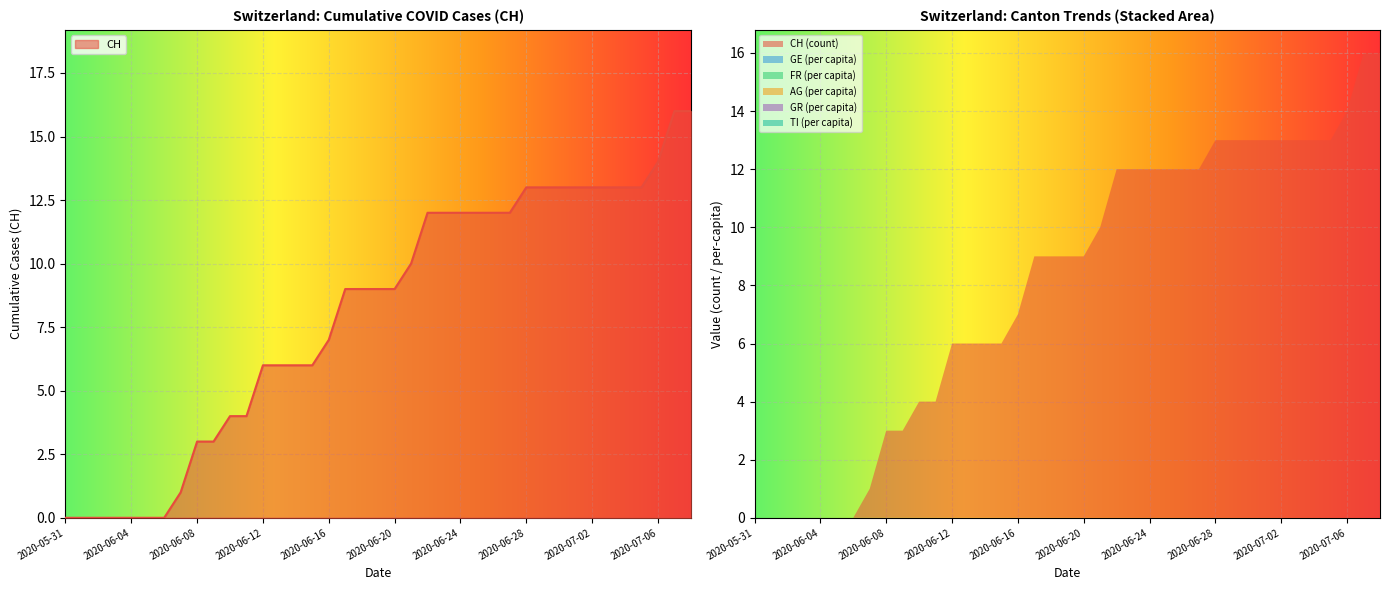

Between 2020-06-10 and 2020-07-04, which is larger?

2020-07-04